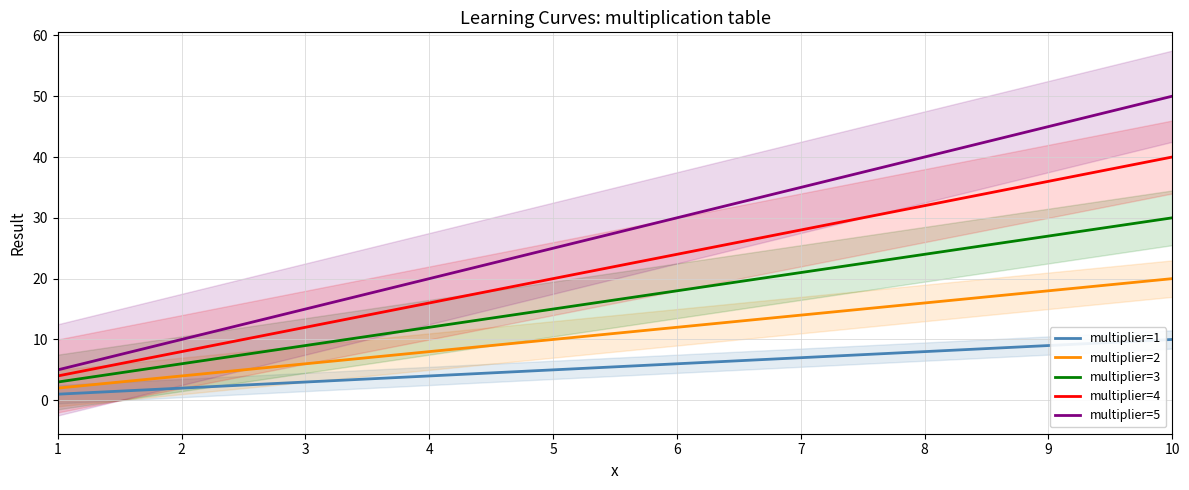

Reading left to right, extract all data points from this chart.

multiplier=1: 1	2	3	4	5	6	7	8	9	10
multiplier=2: 2	4	6	8	10	12	14	16	18	20
multiplier=3: 3	6	9	12	15	18	21	24	27	30
multiplier=4: 4	8	12	16	20	24	28	32	36	40
multiplier=5: 5	10	15	20	25	30	35	40	45	50